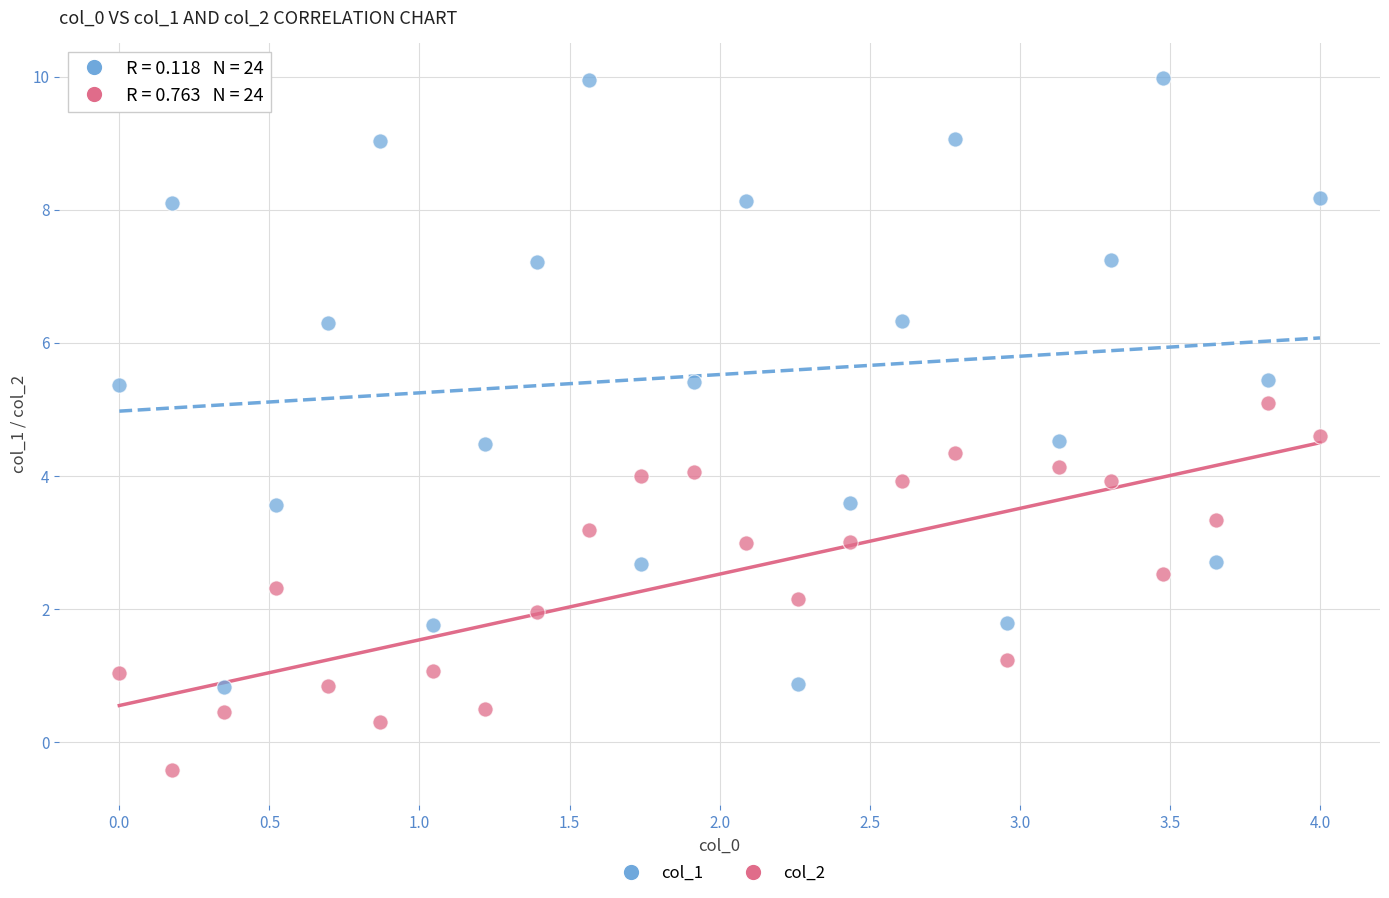

Which series contains the lowest Y value?

col_2